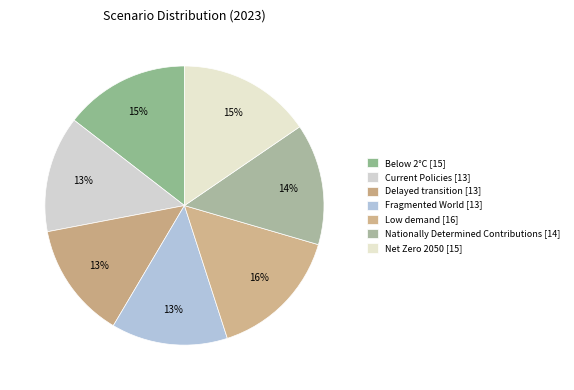

How many slices are in this pie chart?

7